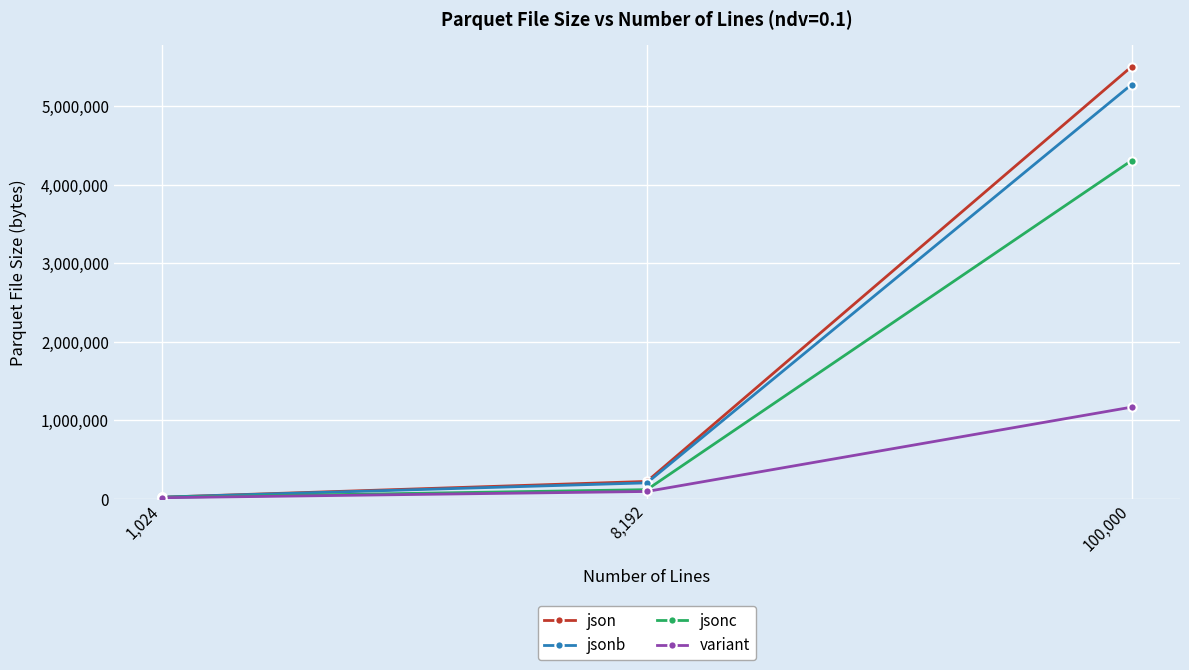

True or false: variant has a value of 92350 at 8,192.

True